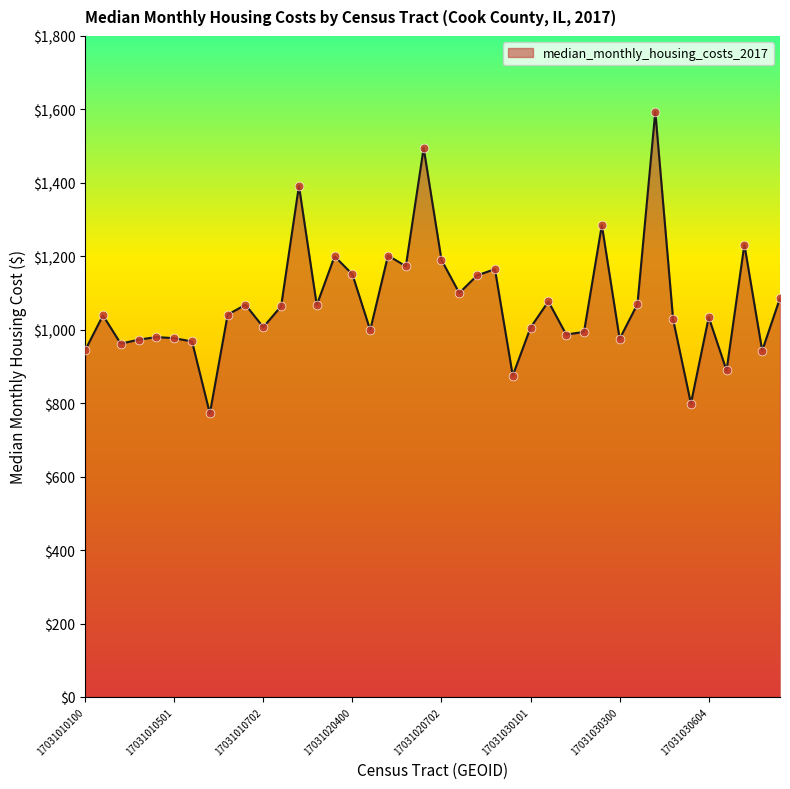

What is the greatest value displayed?

1594